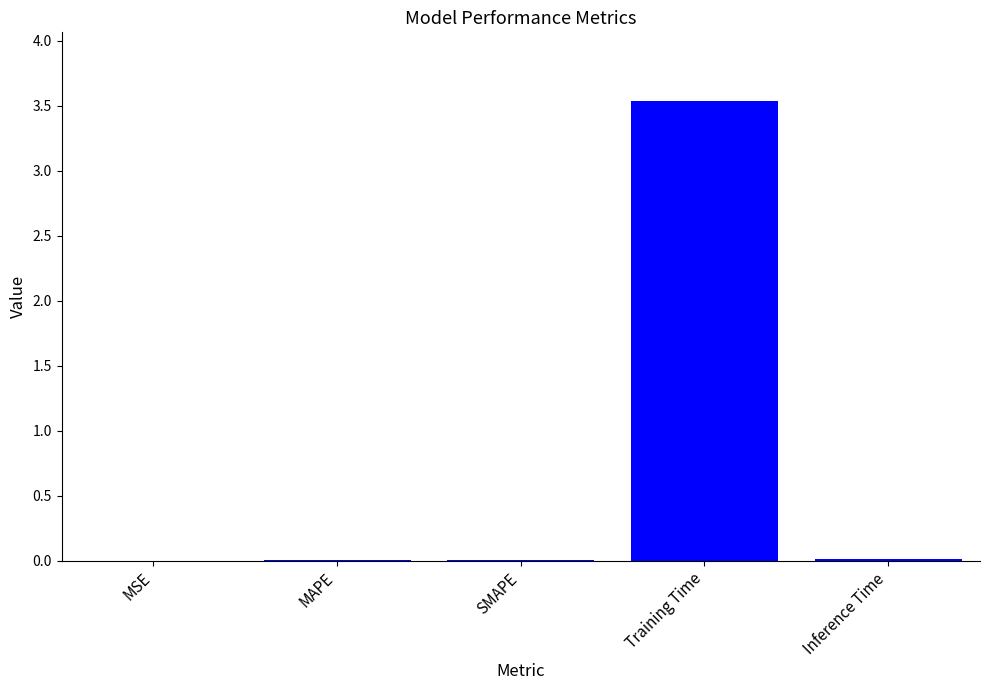

The value at MSE is 0.0. True or false?

True